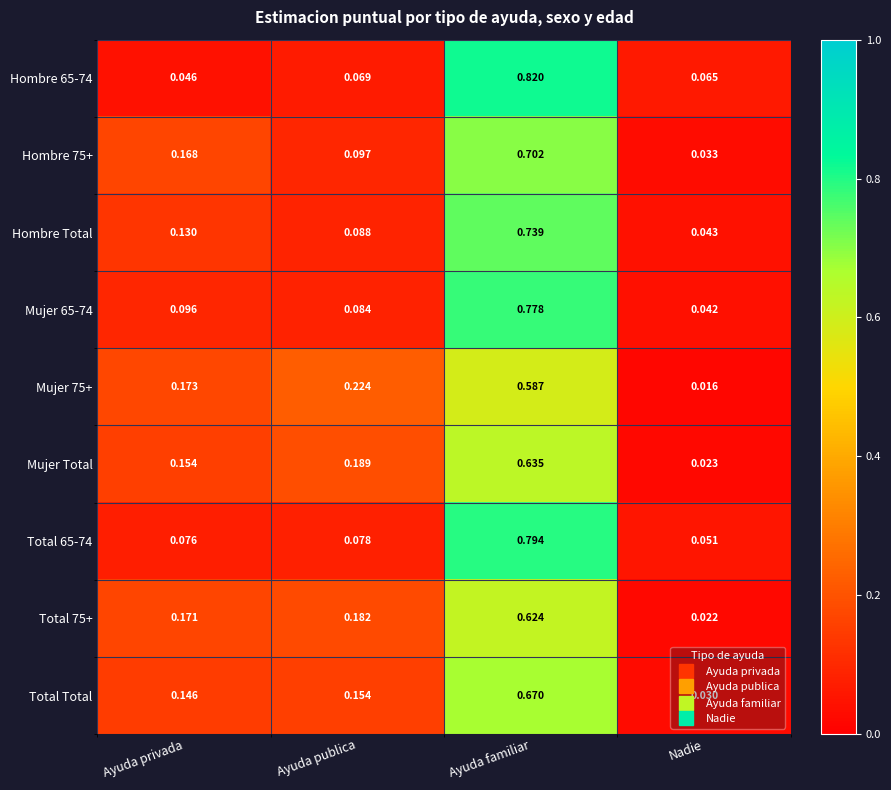

List the labels in order of Mujer Total value, largest first.

Ayuda familiar, Ayuda publica, Ayuda privada, Nadie